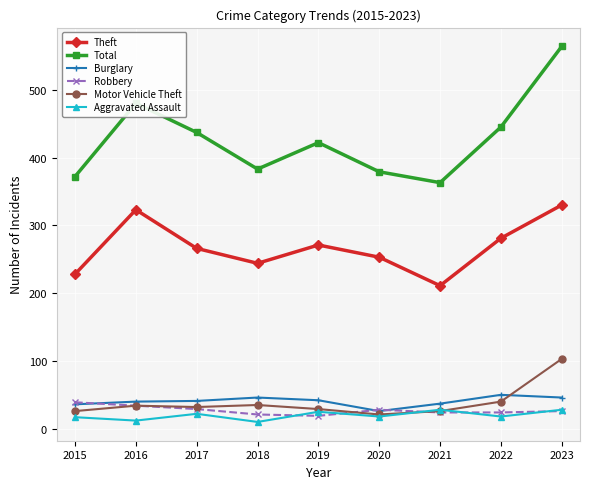

What is the minimum value for Robbery?

19